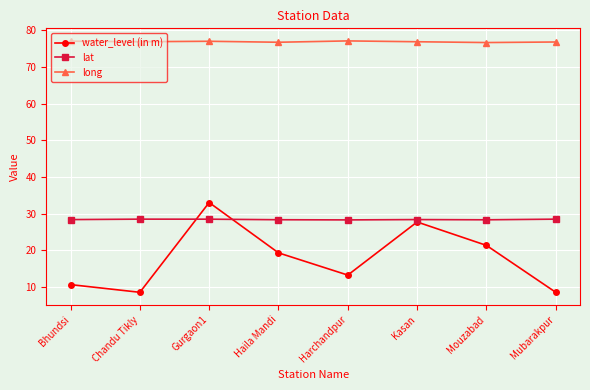

What is the total value across all series at Mouzabad?

126.3